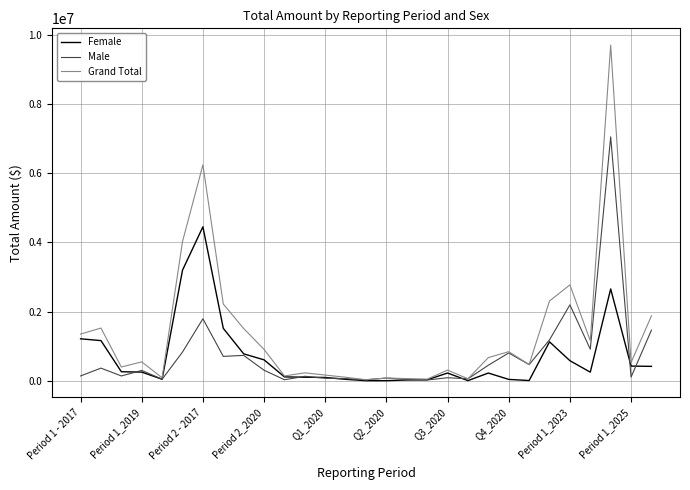

Which series has the largest range (max minus min)?

Grand Total